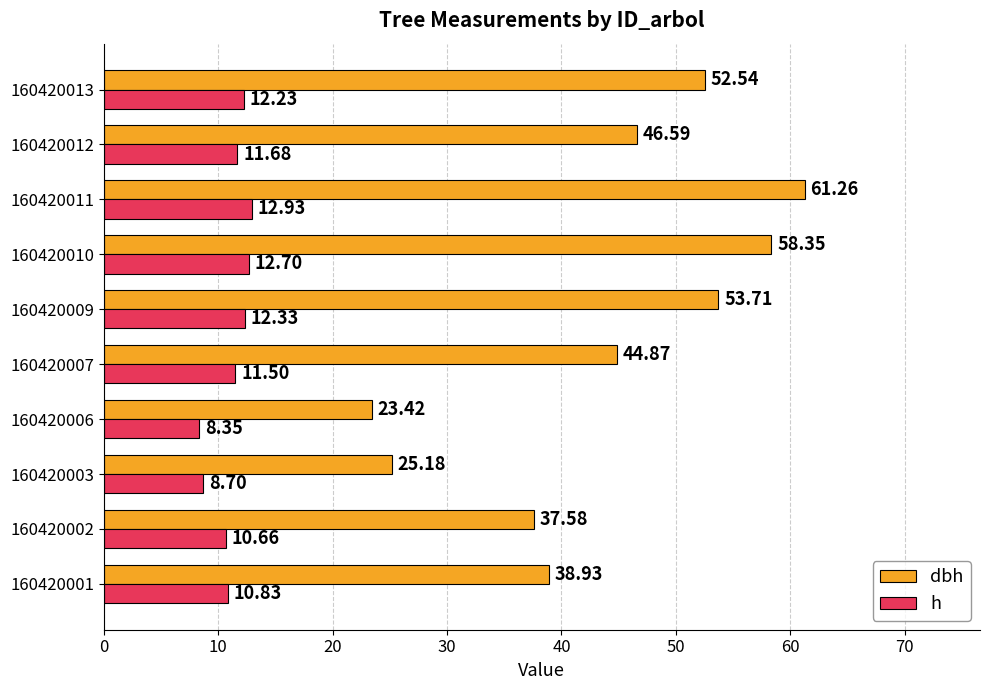

Count the number of data series in this chart.

2